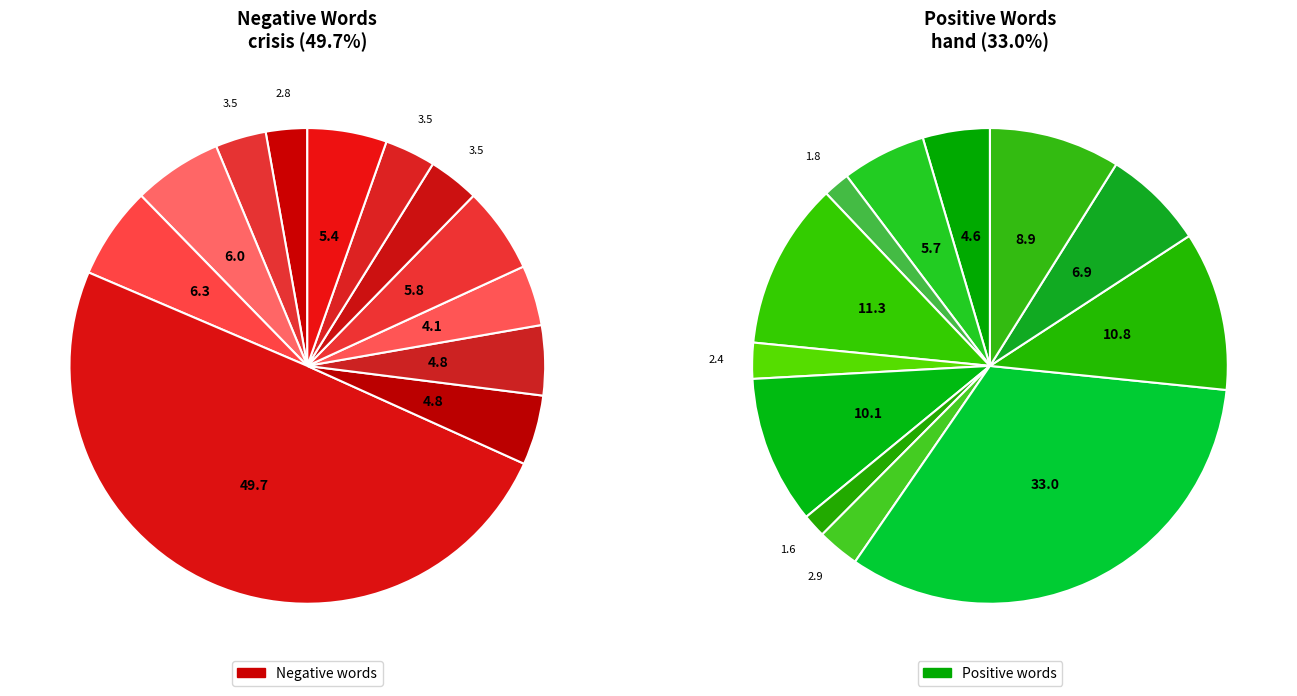

True or false: fraud accounts for 12% of the total.

False